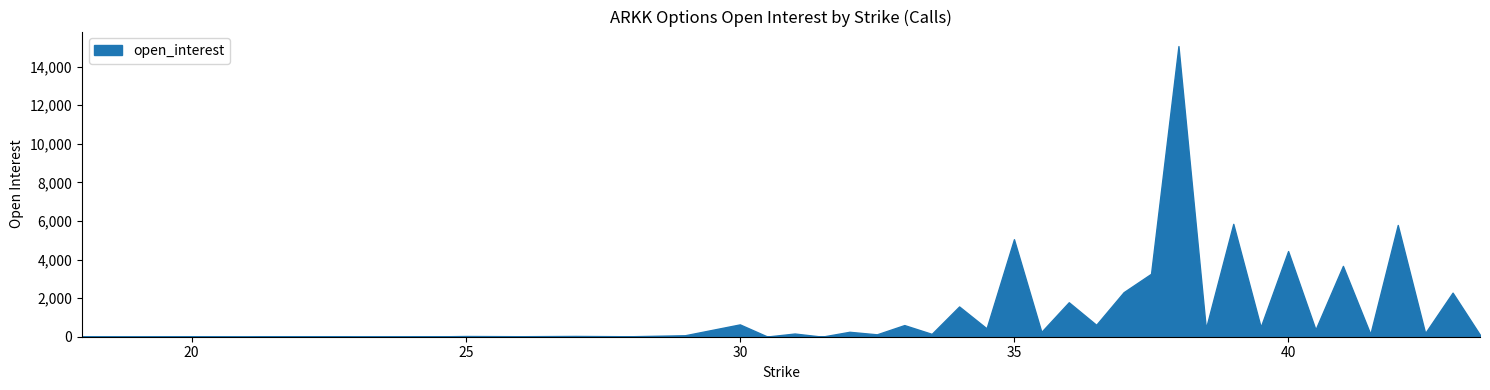

What is the label of the 36th point from the left?

41.5